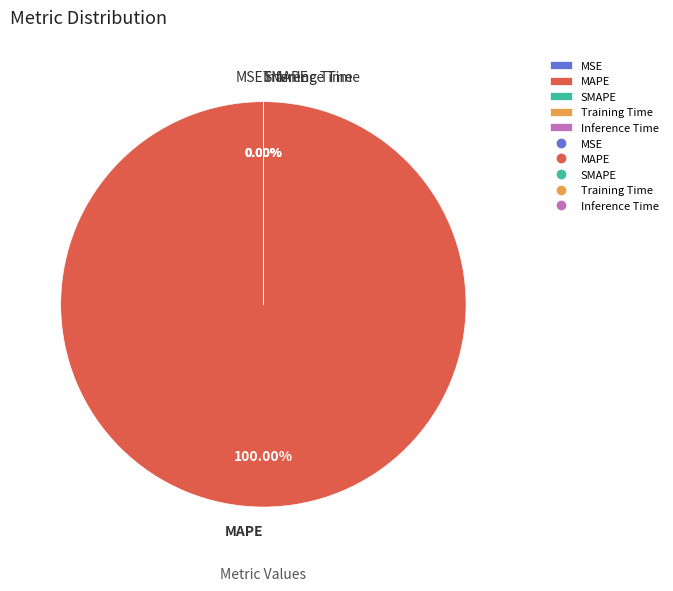

How many slices are in this pie chart?

5